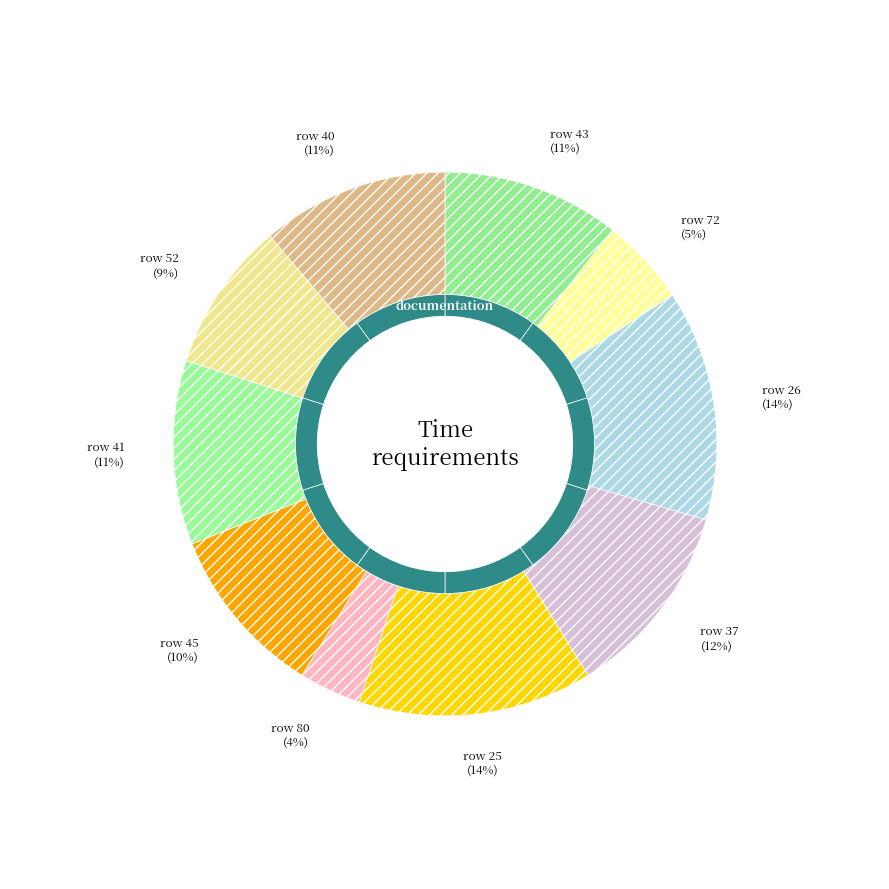

What percentage is the 80 slice, to the nearest percent?

4%